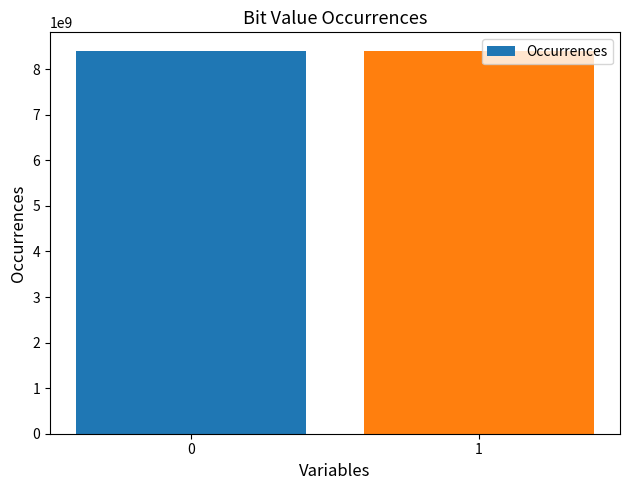

How many distinct data groups are displayed?

1